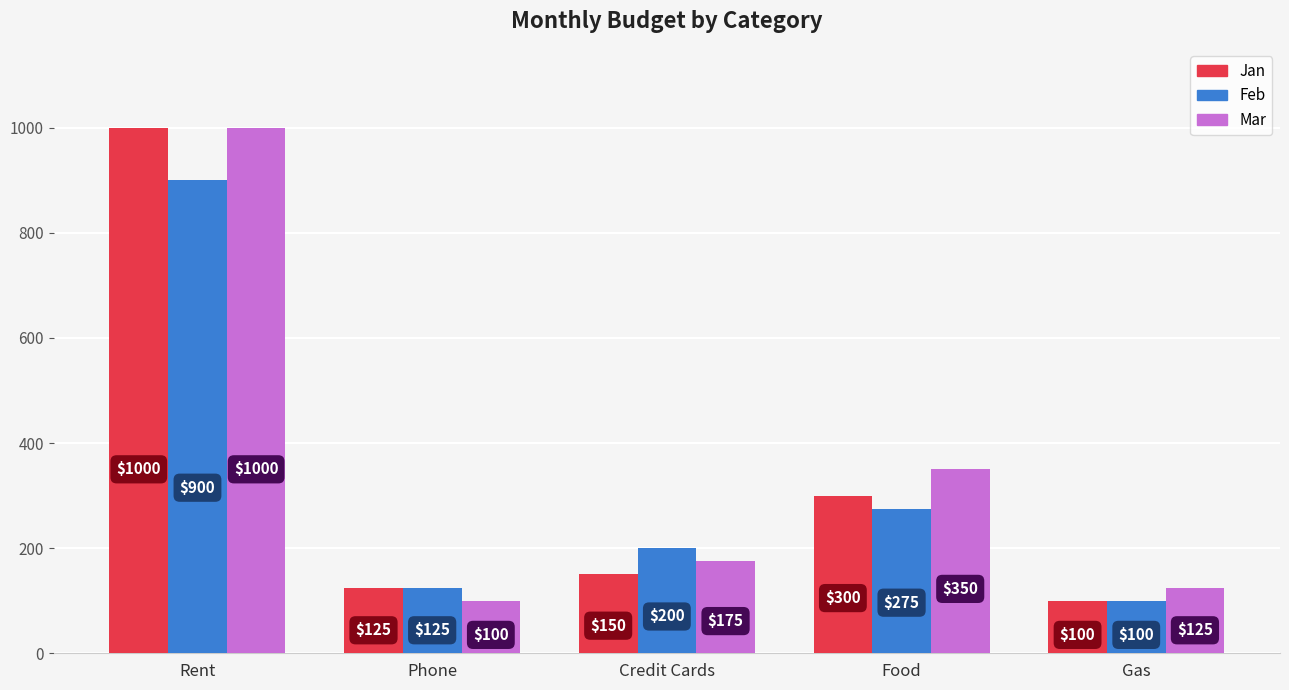

Reading left to right, what are all the values shown in this chart?

Jan: Rent=1000	Phone=125	Credit Cards=150	Food=300	Gas=100
Feb: Rent=900	Phone=125	Credit Cards=200	Food=275	Gas=100
Mar: Rent=1000	Phone=100	Credit Cards=175	Food=350	Gas=125